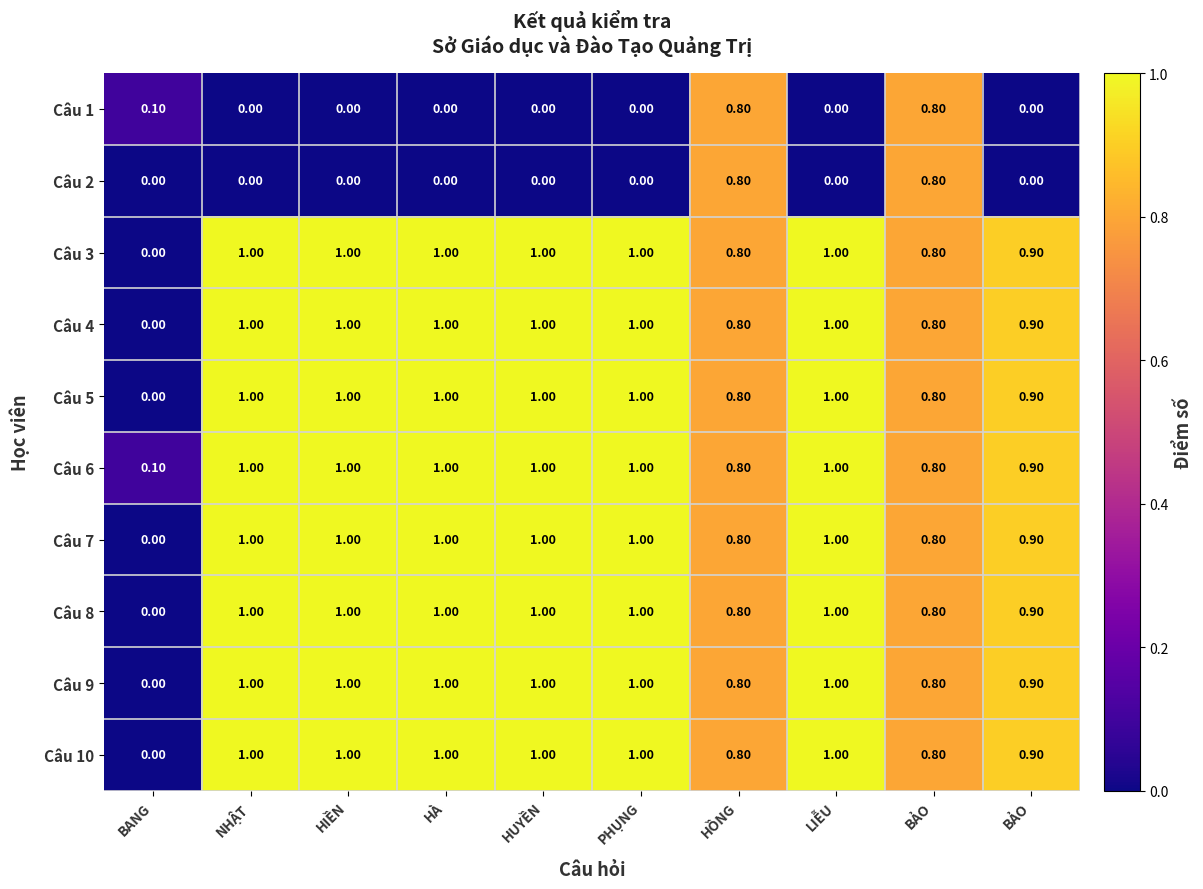

How many values in Câu 9 are above zero?

9